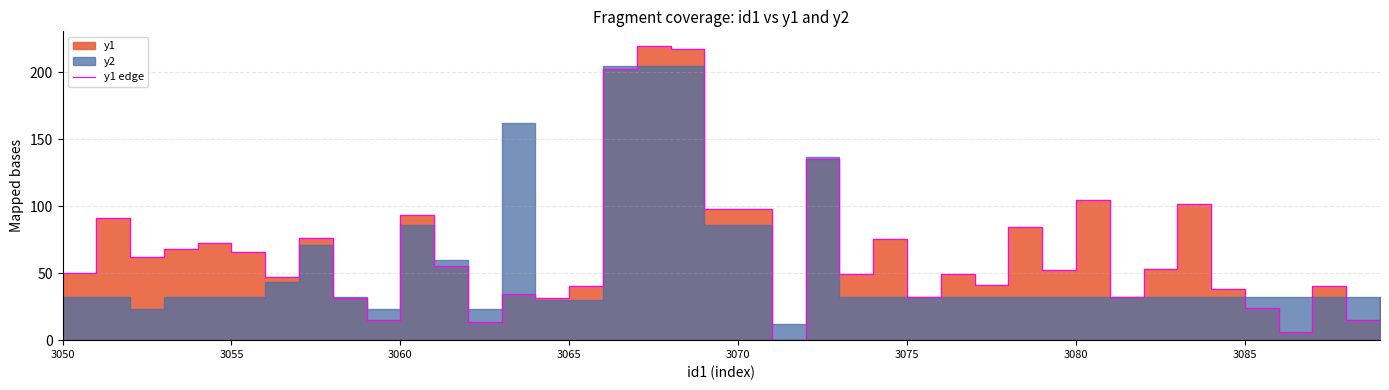

True or false: there are more than 2 points higher than both neighbors.

True